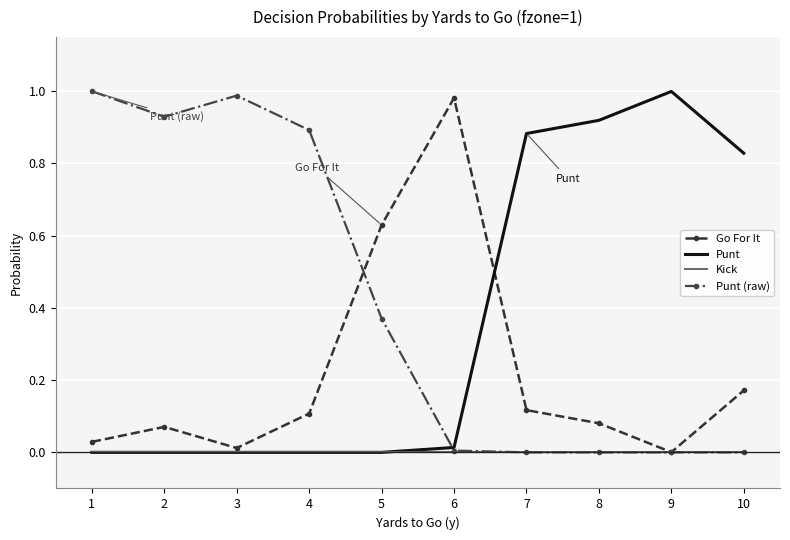

Which series changed the most between 5 and 9?

Punt